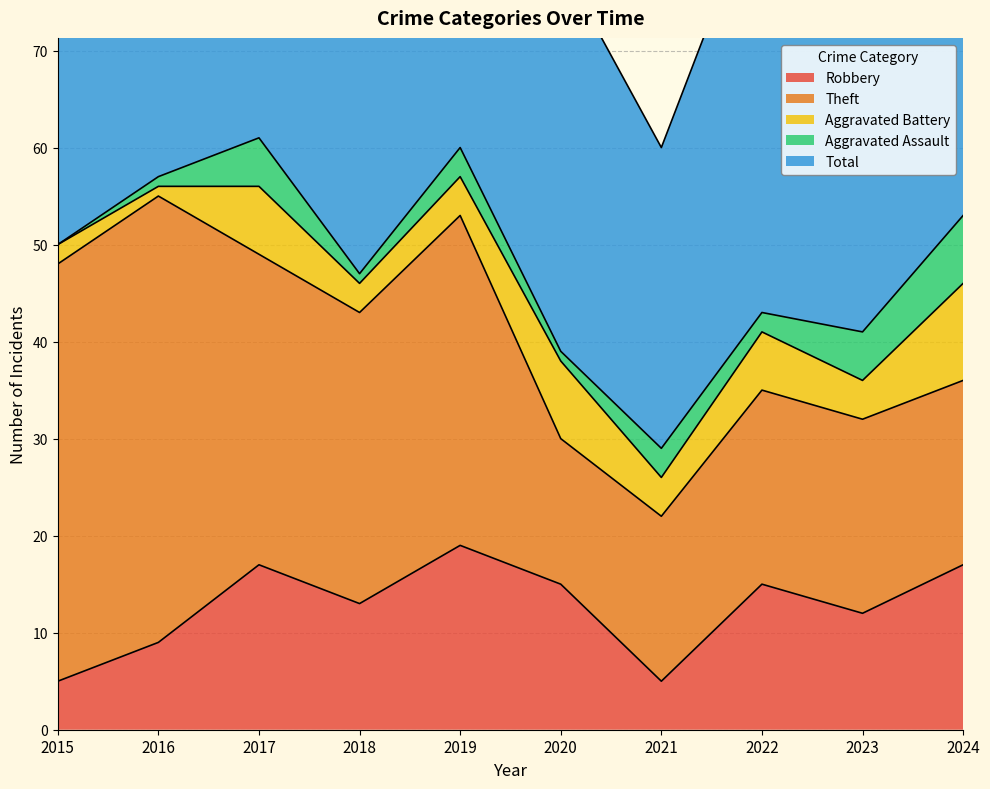

Which has a higher value, 2019 or 2024?

2019